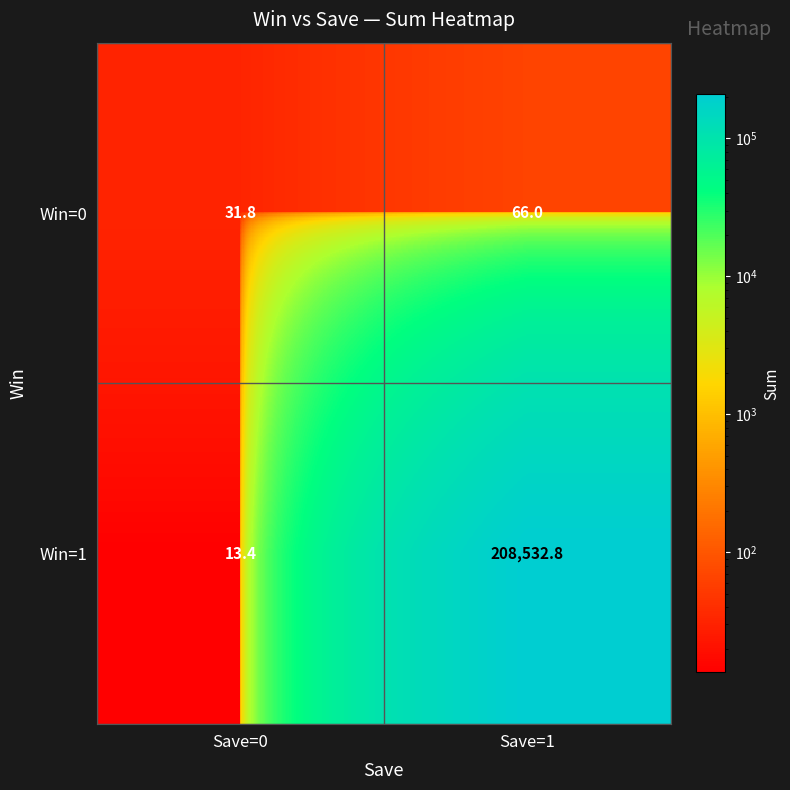

At which category is the sum across all series the highest?

Save=1